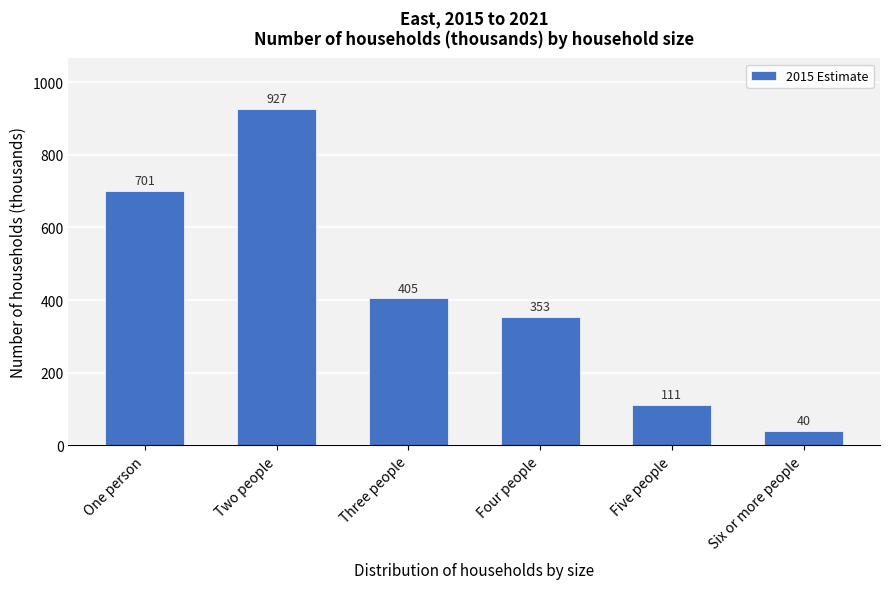

Reading left to right, what are all the values shown in this chart?

701	927	405	353	111	40